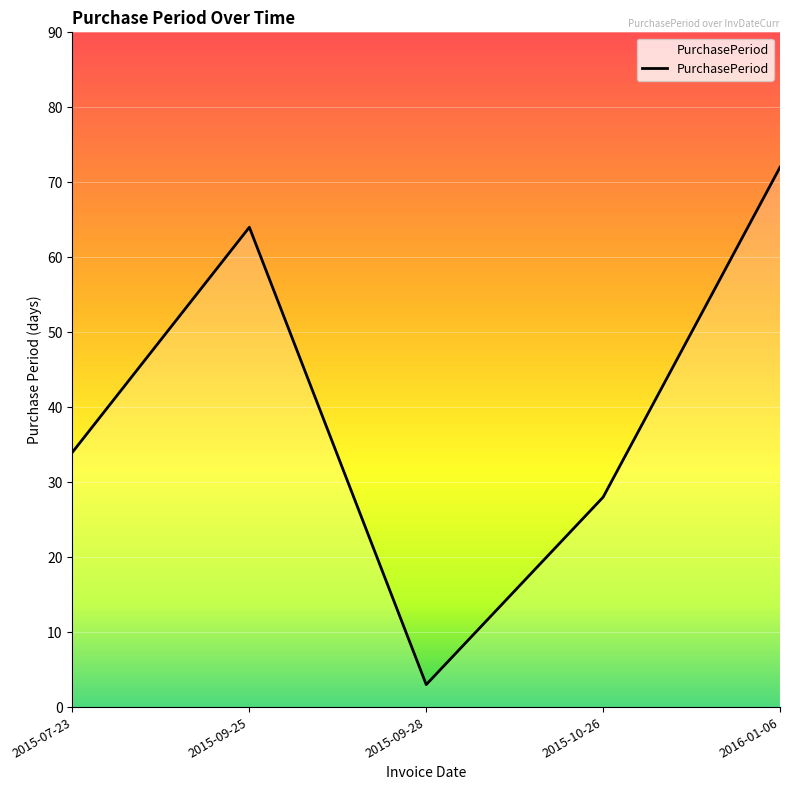

Between 2015-09-25 and 2016-01-06, which is larger?

2016-01-06